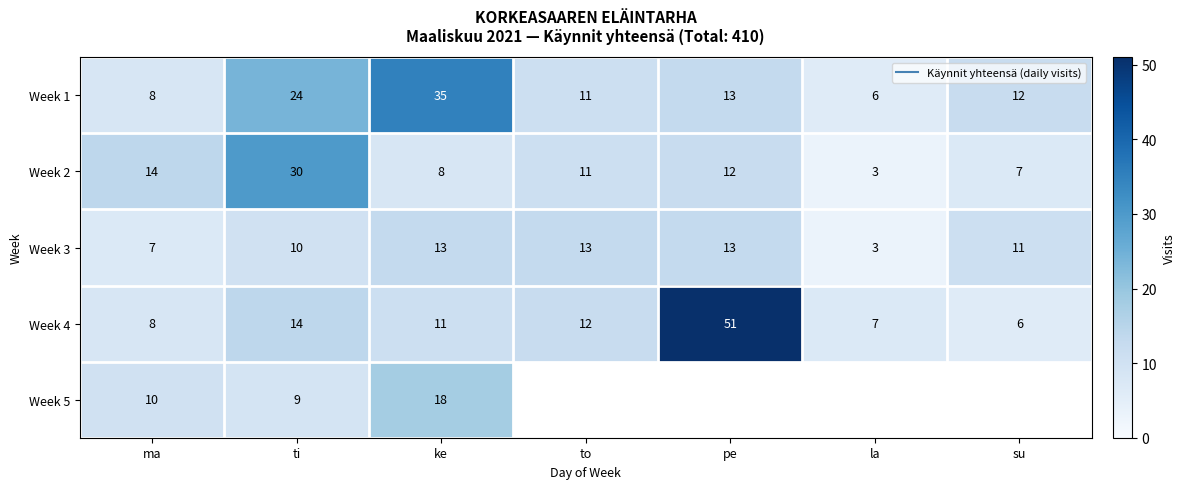

What is the average value of the Week 1 series?

15.6